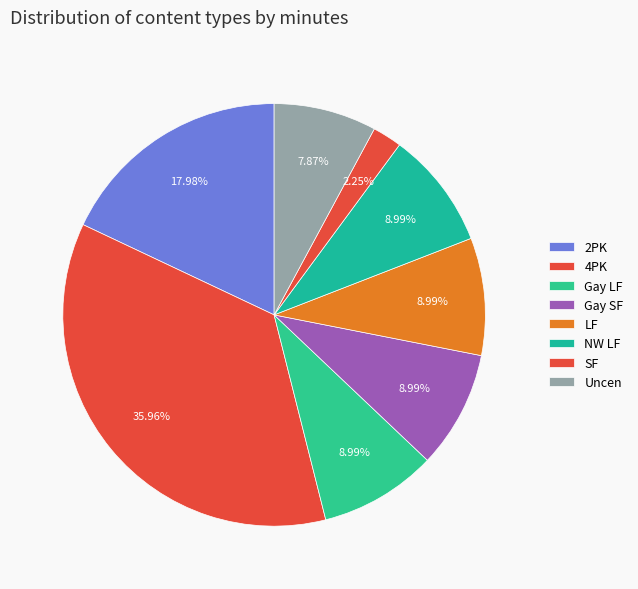

The NW LF slice represents 9% of the pie. True or false?

True